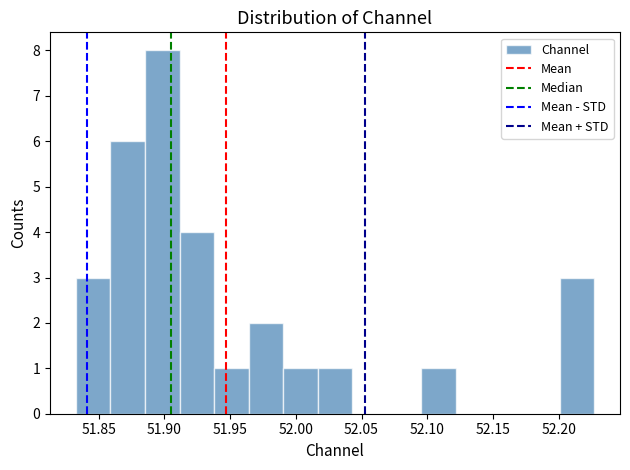

Reading left to right, list every bar in this chart as the range it spans on the x-axis followed by its height. Neither the bar edges nor the heights are printed on the chart, so give them approximately, as read against the axes.

51.835 to 51.860: 3
51.860 to 51.885: 6
51.885 to 51.910: 8
51.910 to 51.940: 4
51.940 to 51.965: 1
51.965 to 51.990: 2
51.990 to 52.015: 1
52.015 to 52.045: 1
52.045 to 52.070: 0
52.070 to 52.095: 0
52.095 to 52.120: 1
52.120 to 52.150: 0
52.150 to 52.175: 0
52.175 to 52.200: 0
52.200 to 52.225: 3